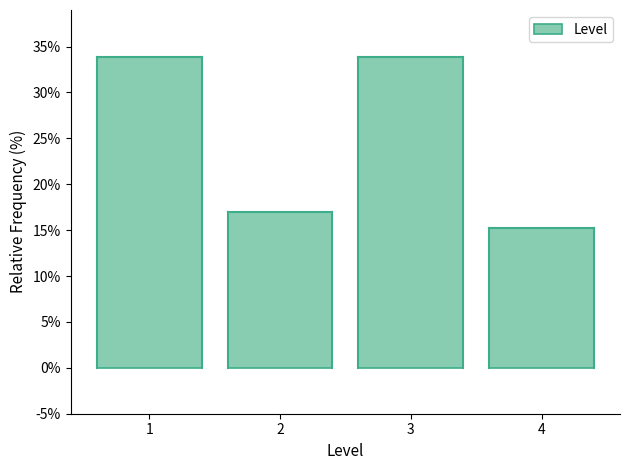

Reading right to left, transcribe all the data shown in this chart.

15.3	33.9	16.9	33.9